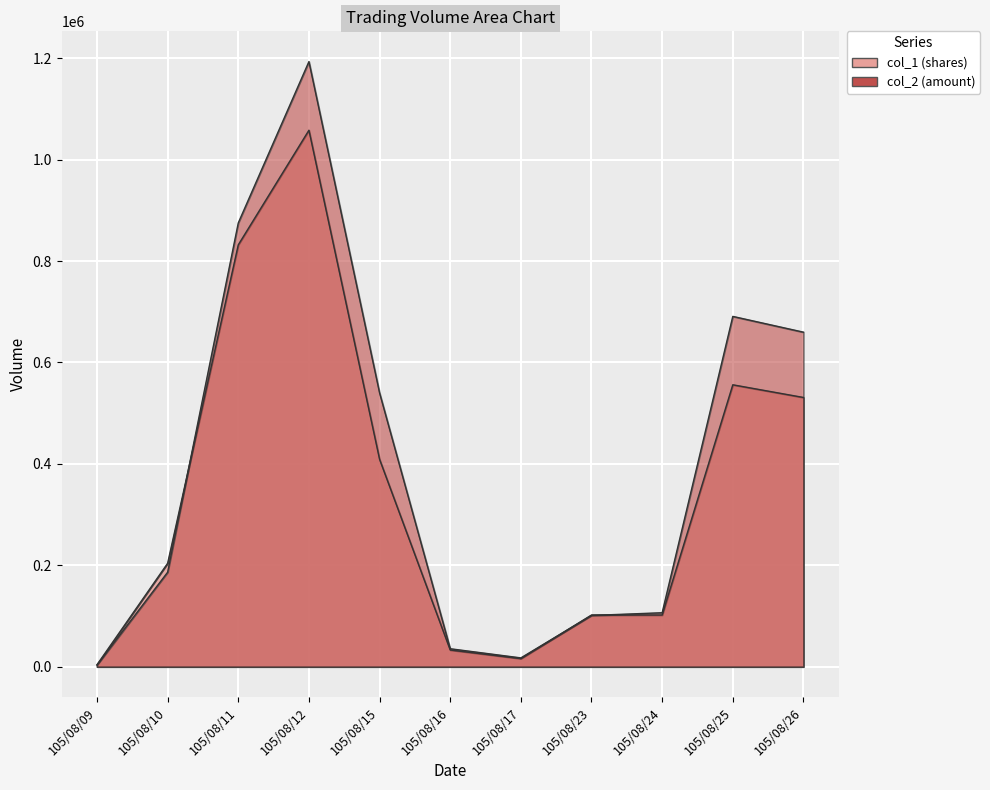

What is the value of the col_2 point at the 9th from the left?

106470